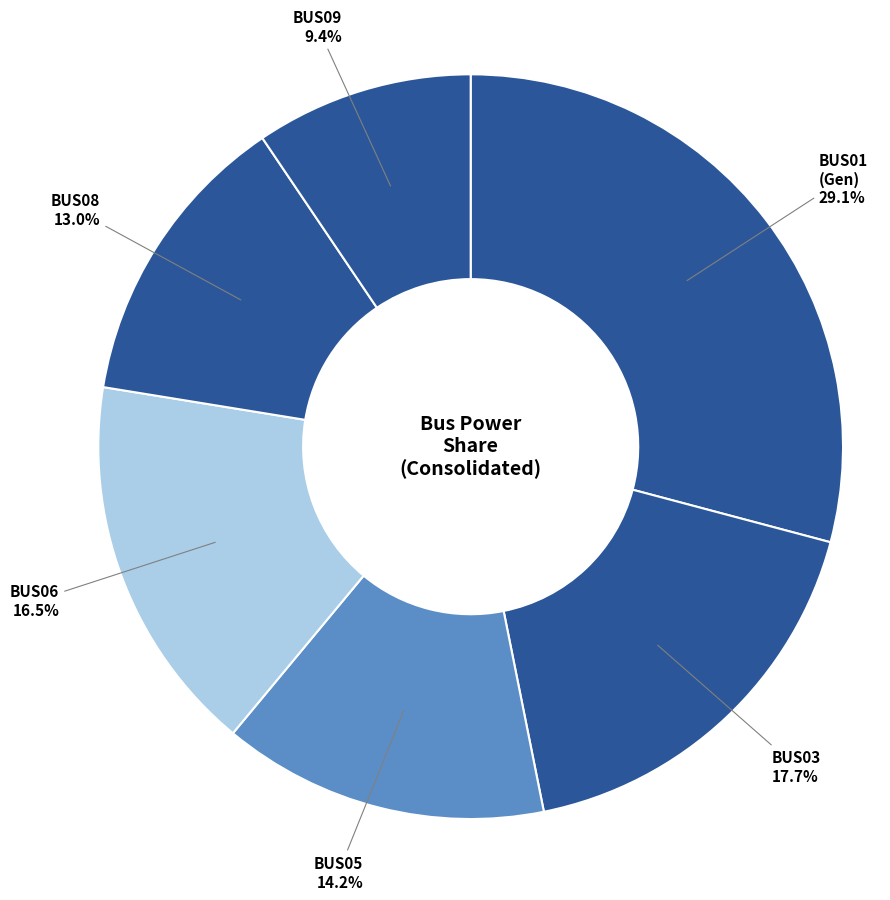

To the nearest percent, what is the difference between the largest and smallest slice percentages?

20%